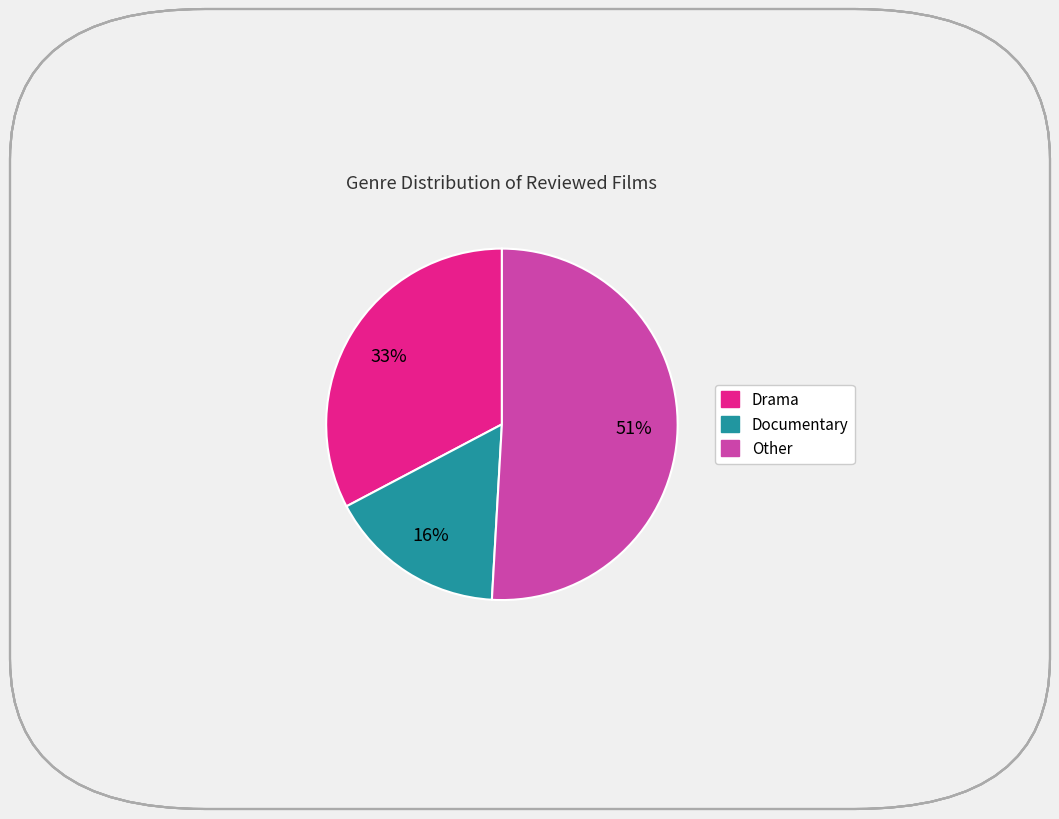

Does any single category account for the majority?

Yes